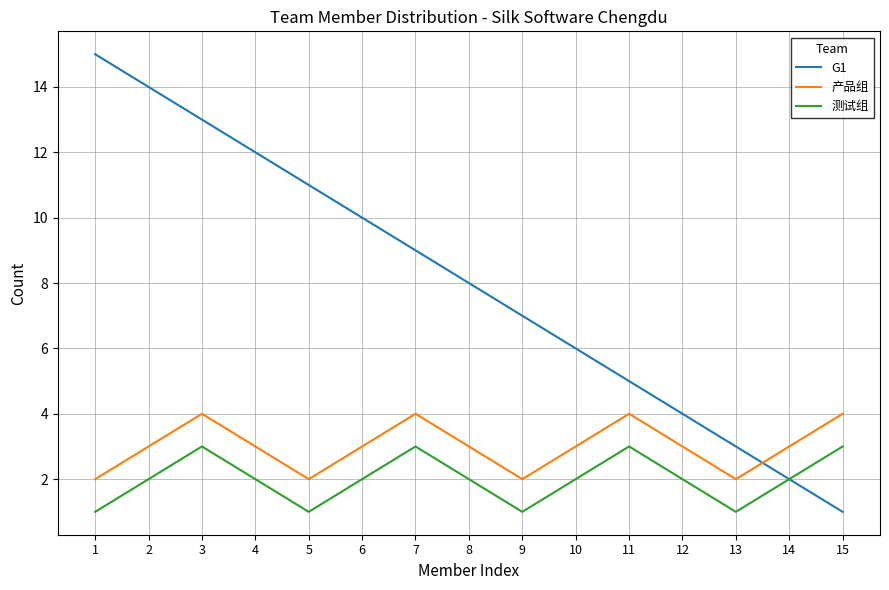

What is the maximum value shown in the chart?

15